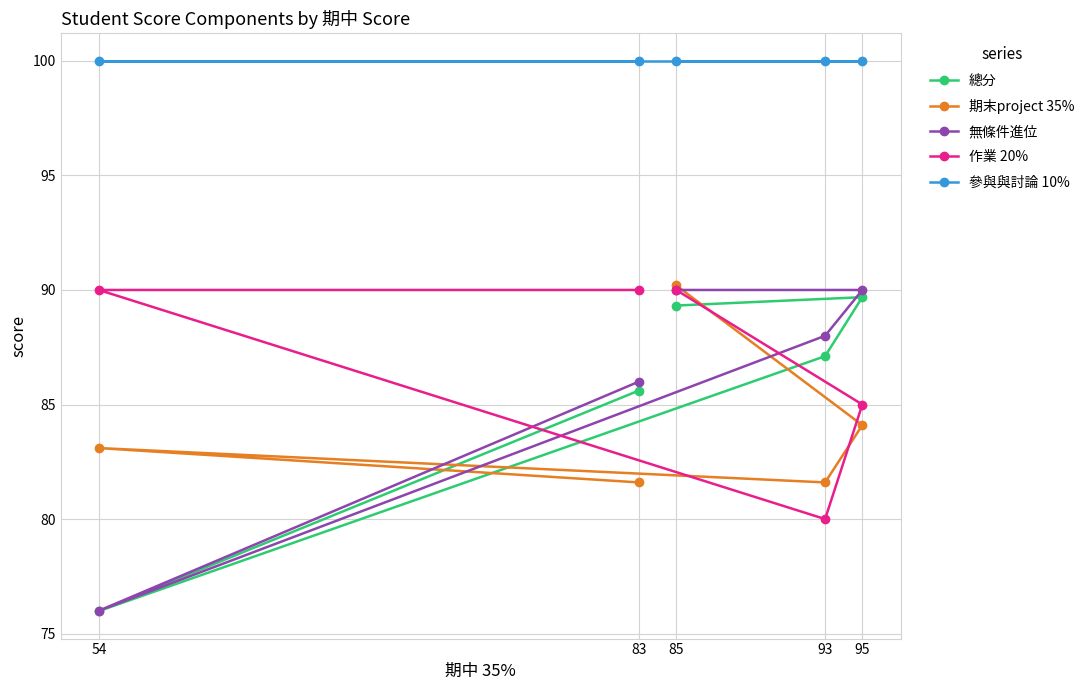

Is this an area chart (filled region under the line)?

No